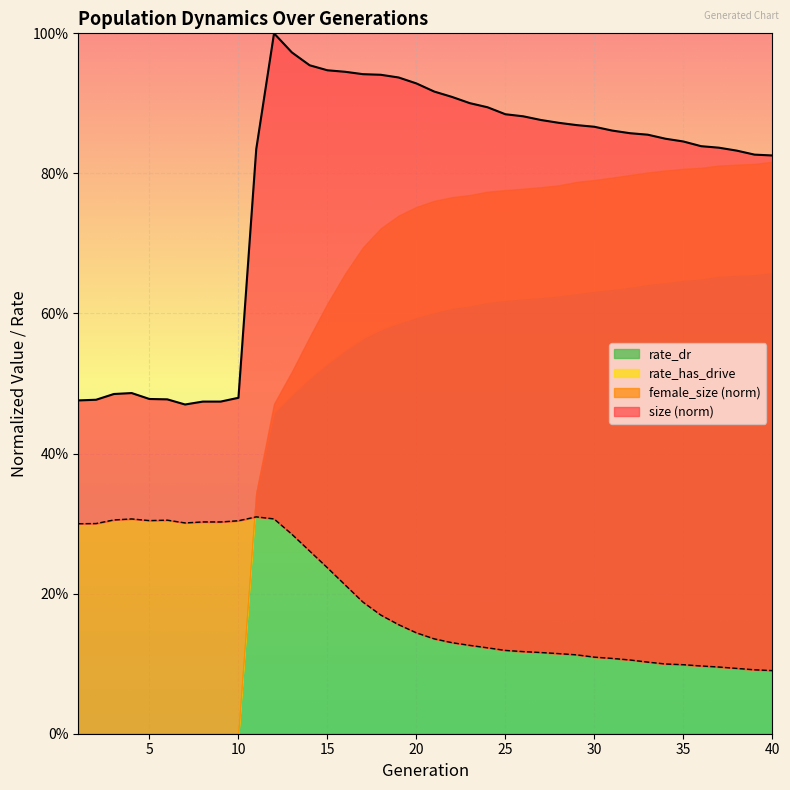

Which series changed the most between 7 and 13?

size